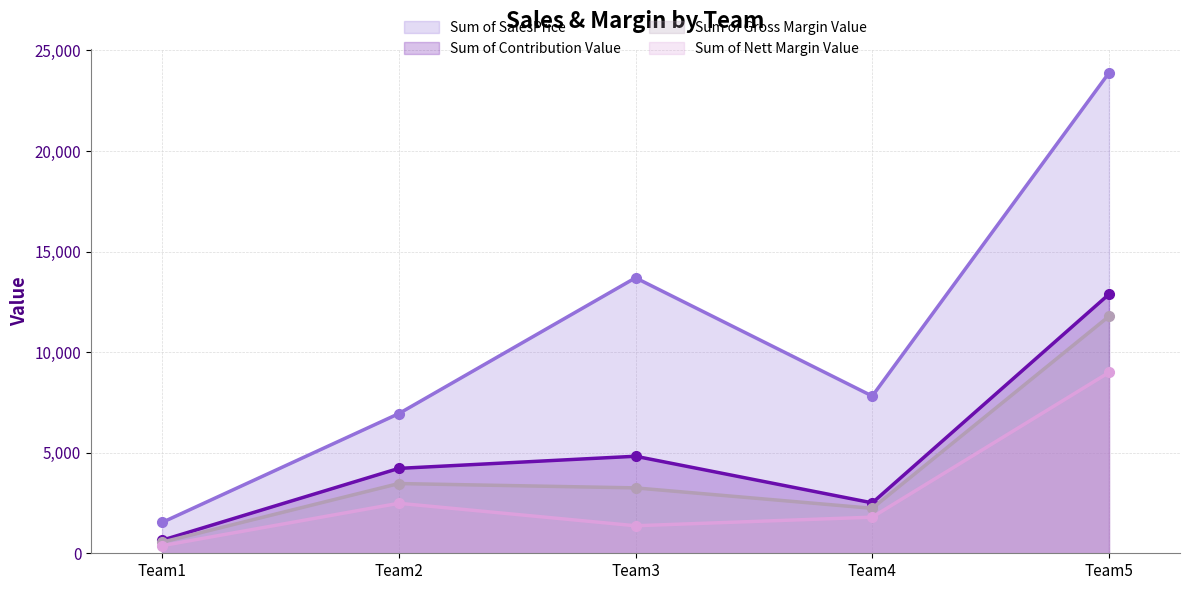

True or false: Sum of SalesPrice and Sum of Contribution Value intersect in this chart.

False